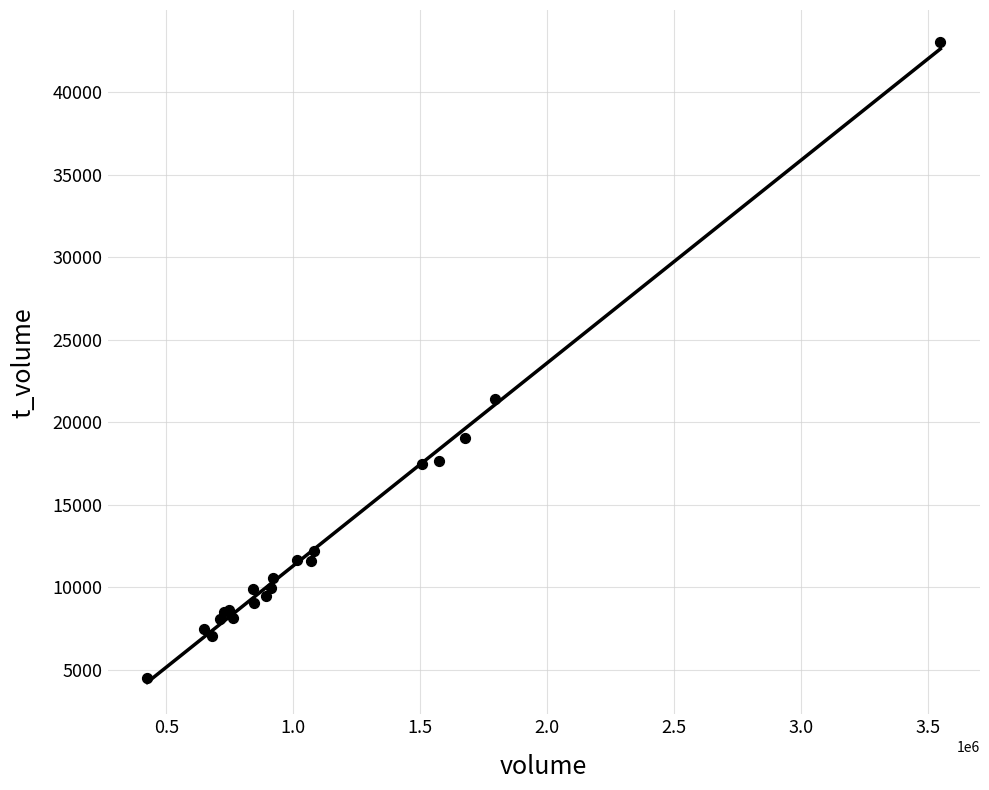

What Y value in the scatter plot is closest to 23774?

21410